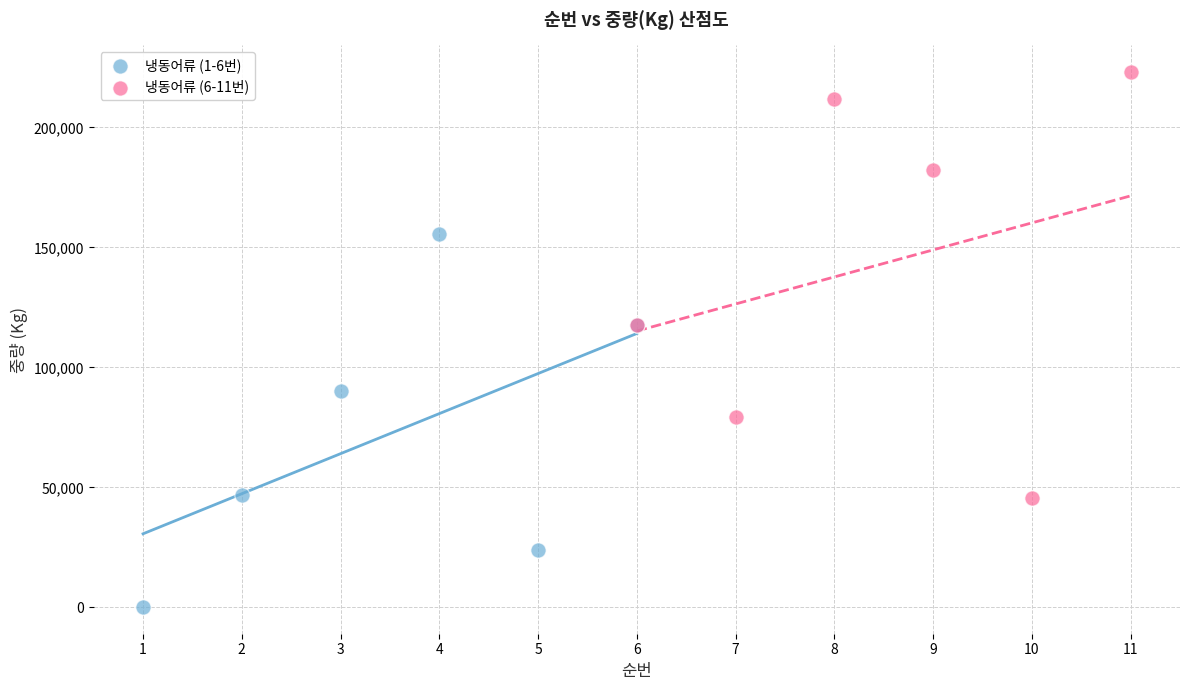

Which series contains the highest Y value?

냉동어류 (6-11번)